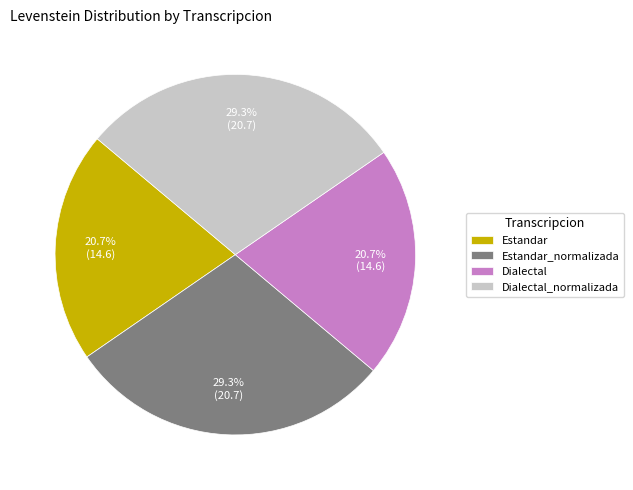

Does any single category account for the majority?

No